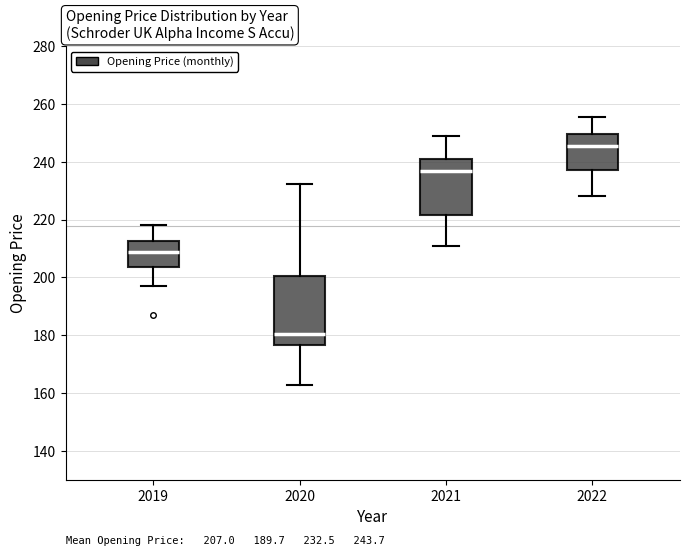

Which box is the tallest, from its lower edge to its upper edge?

2020